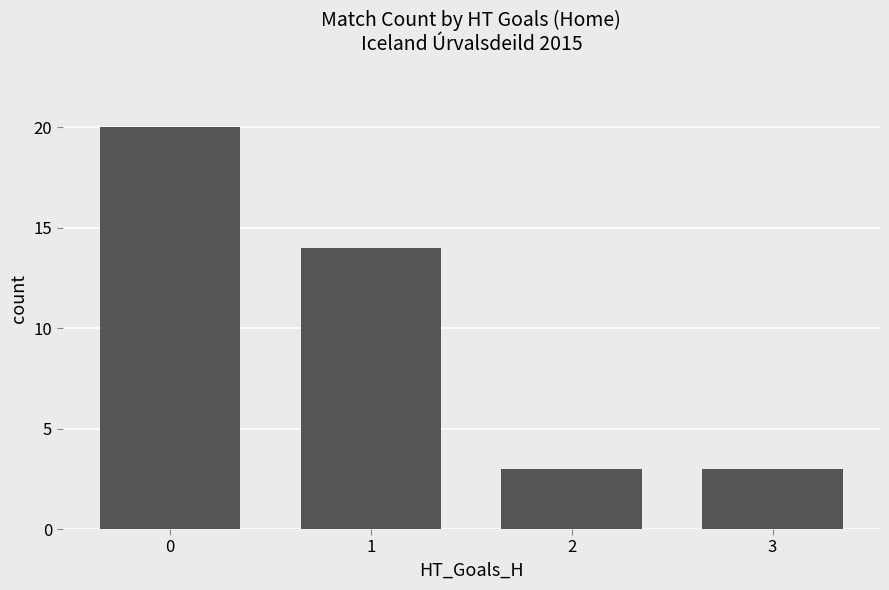

What is the sum of all values?

40